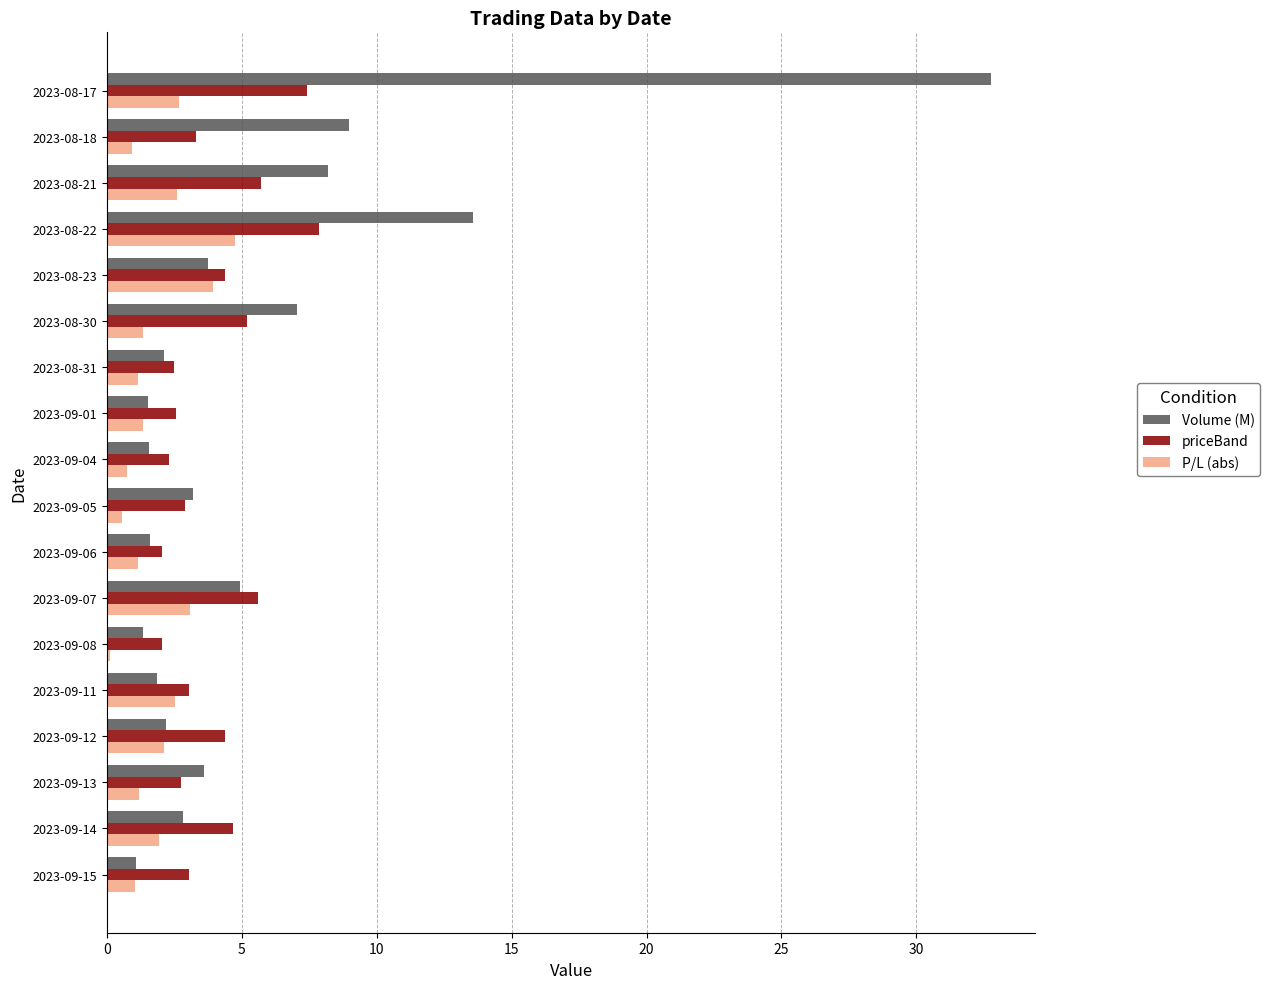

At which category is the sum across all series the highest?

2023-08-17